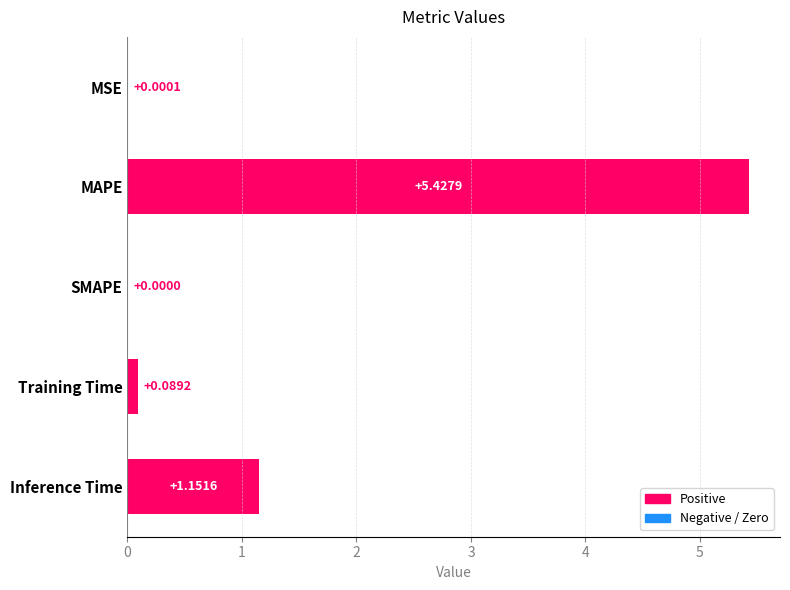

What is the change in value from SMAPE to Training Time?

+0.1